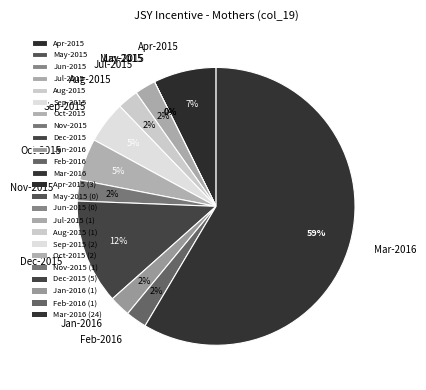

To the nearest percent, what is the combined percentage of May-2015 and Jan-2016?

2%